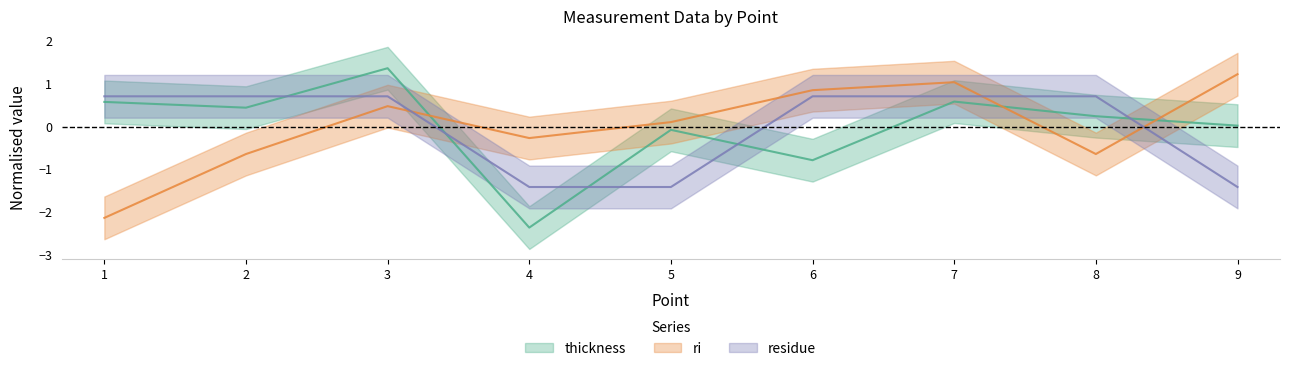

Reading left to right, transcribe all the data shown in this chart.

thickness: 1=0.6	2=0.4	3=1.4	4=-2.4	5=-0.1	6=-0.8	7=0.6	8=0.2	9=0.0
ri: 1=-2.1	2=-0.6	3=0.5	4=-0.3	5=0.1	6=0.9	7=1.0	8=-0.6	9=1.2
residue: 1=0.7	2=0.7	3=0.7	4=-1.4	5=-1.4	6=0.7	7=0.7	8=0.7	9=-1.4